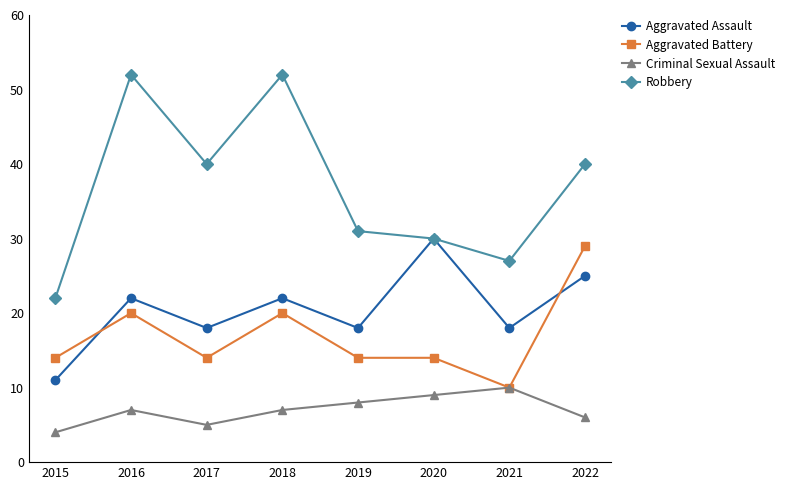

Does the chart display data point markers on the line(s)?

Yes